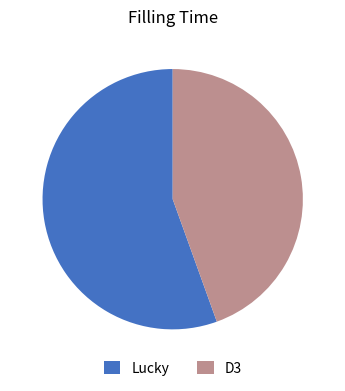

Rank the categories by value from lowest to highest.

D3, Lucky